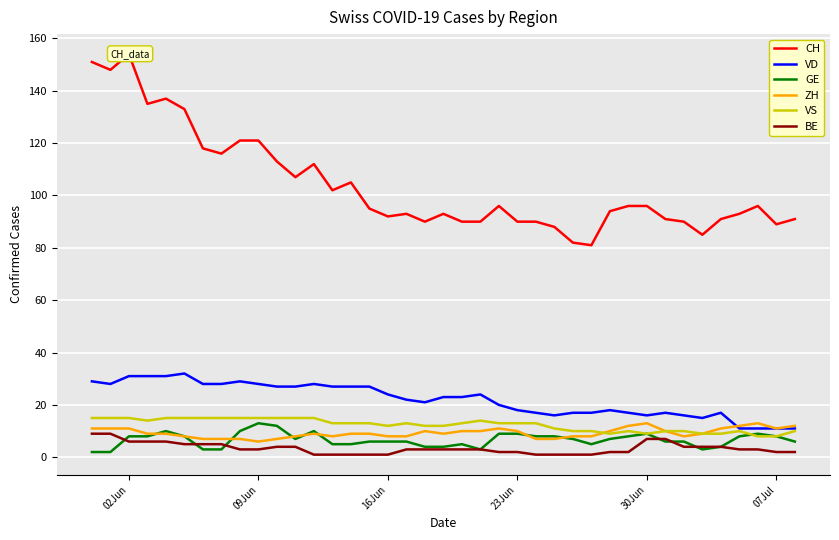

What is the lowest value of the VS series?

8